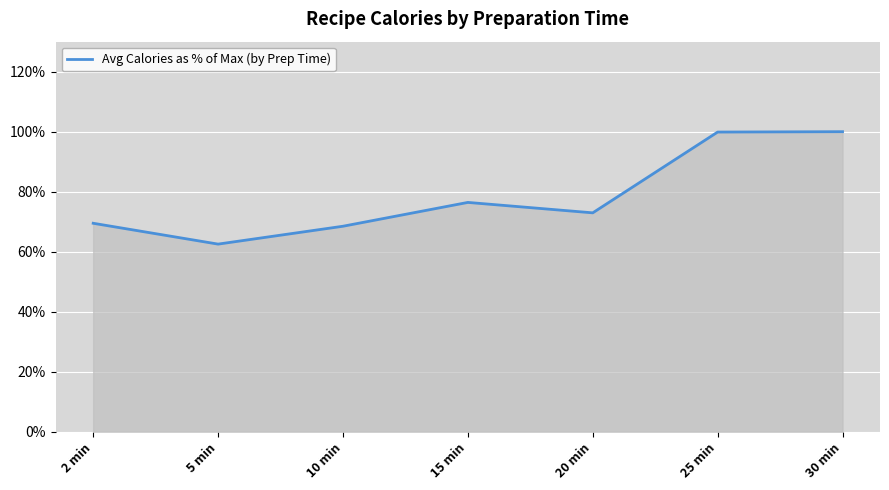

What is the value of the 2nd point from the left?

0.6